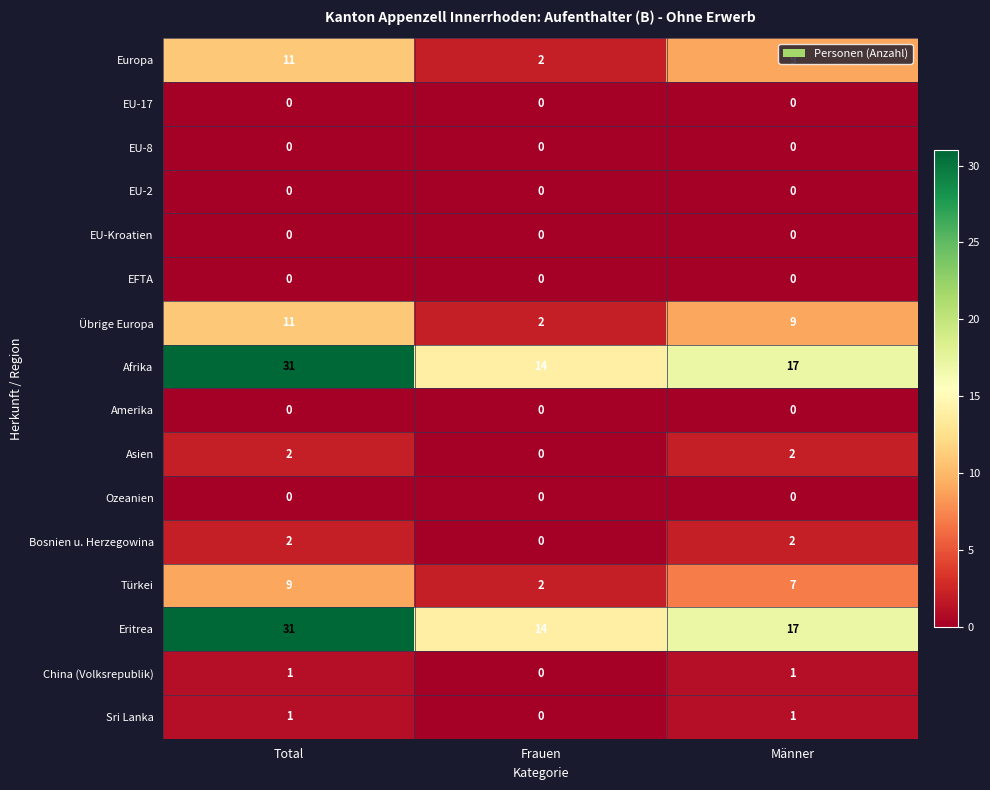

What is the difference between the Afrika values at Männer and Frauen?

3